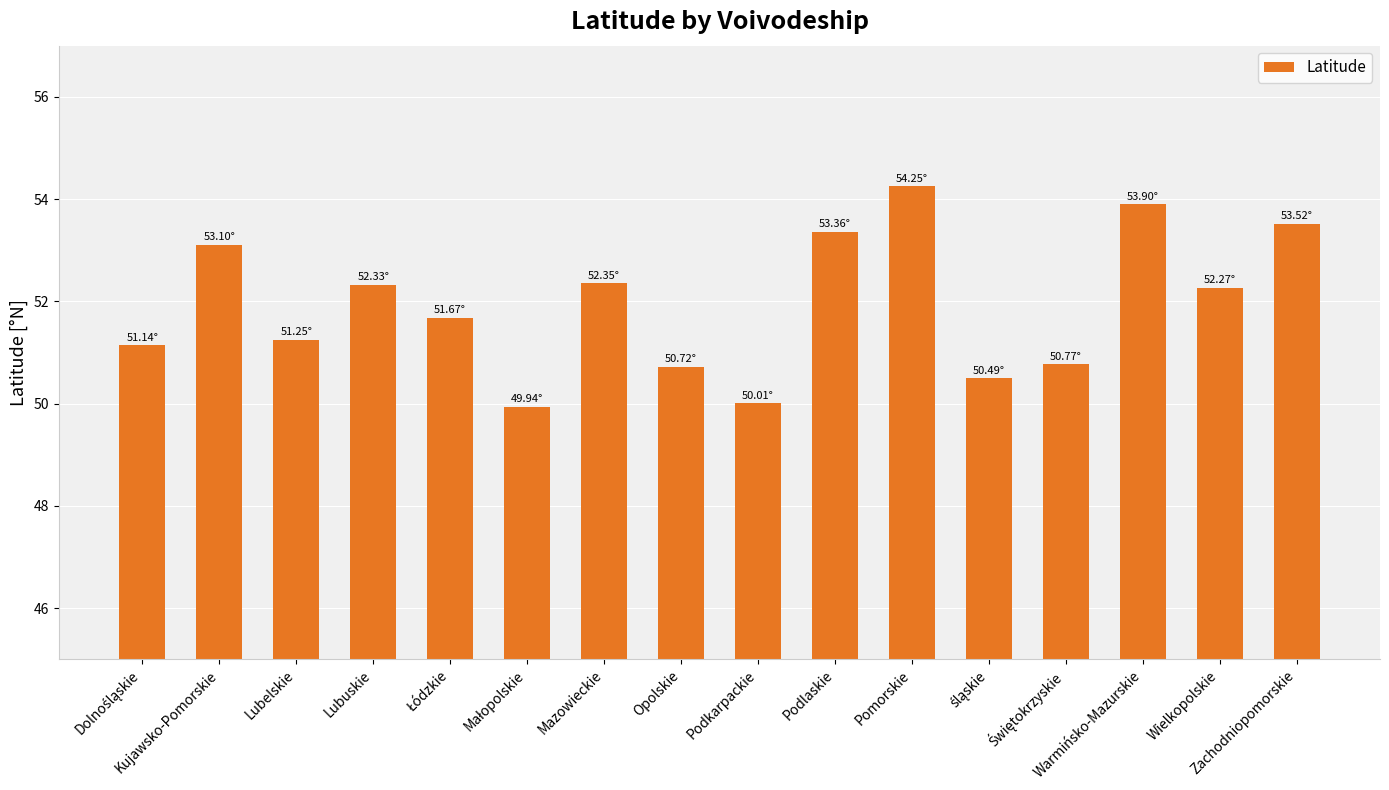

Does the chart contain any negative values?

No